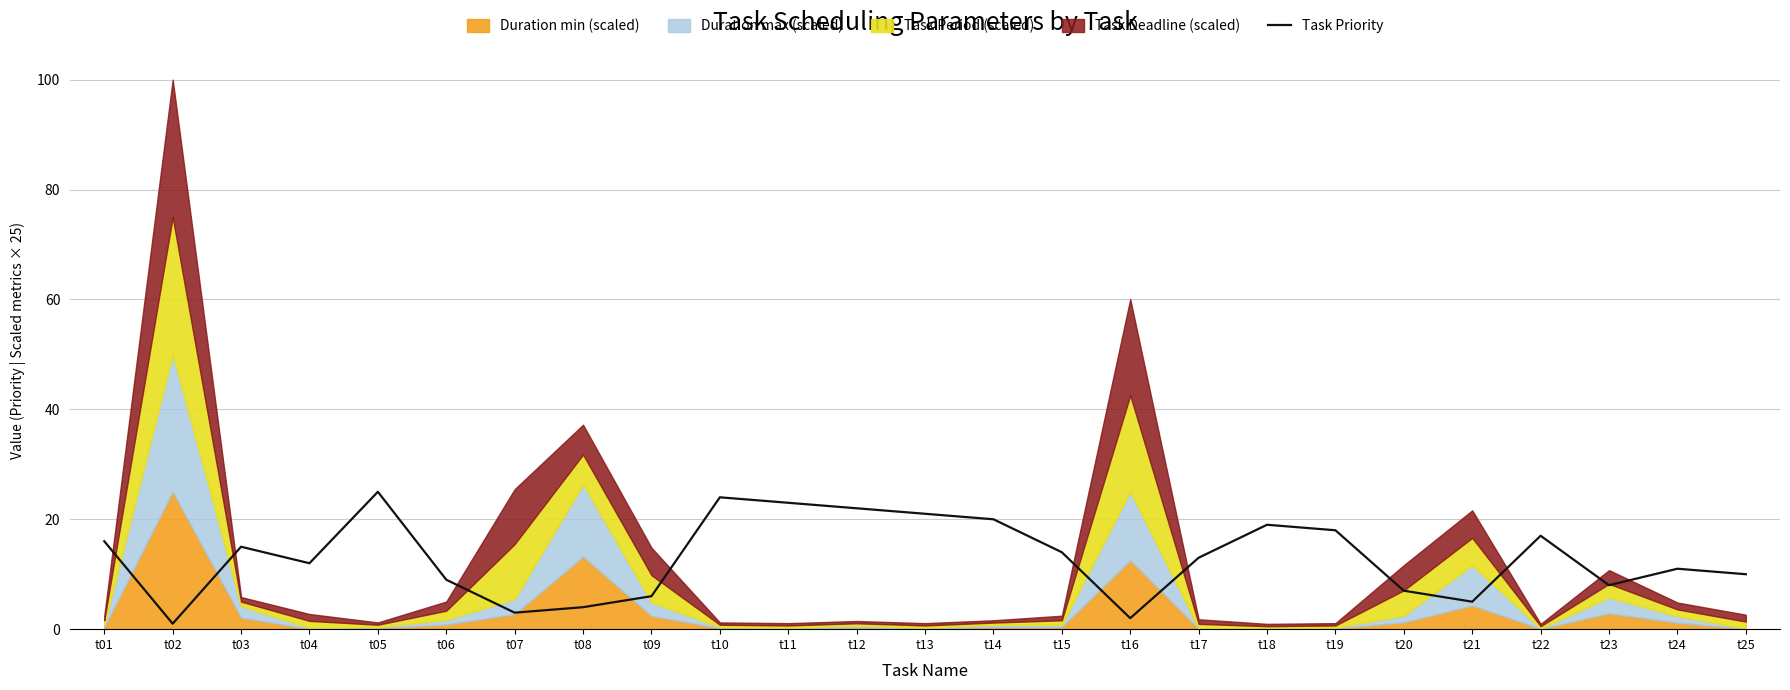

Reading left to right, extract all data points from this chart.

16	1	15	12	25	9	3	4	6	24	23	22	21	20	14	2	13	19	18	7	5	17	8	11	10